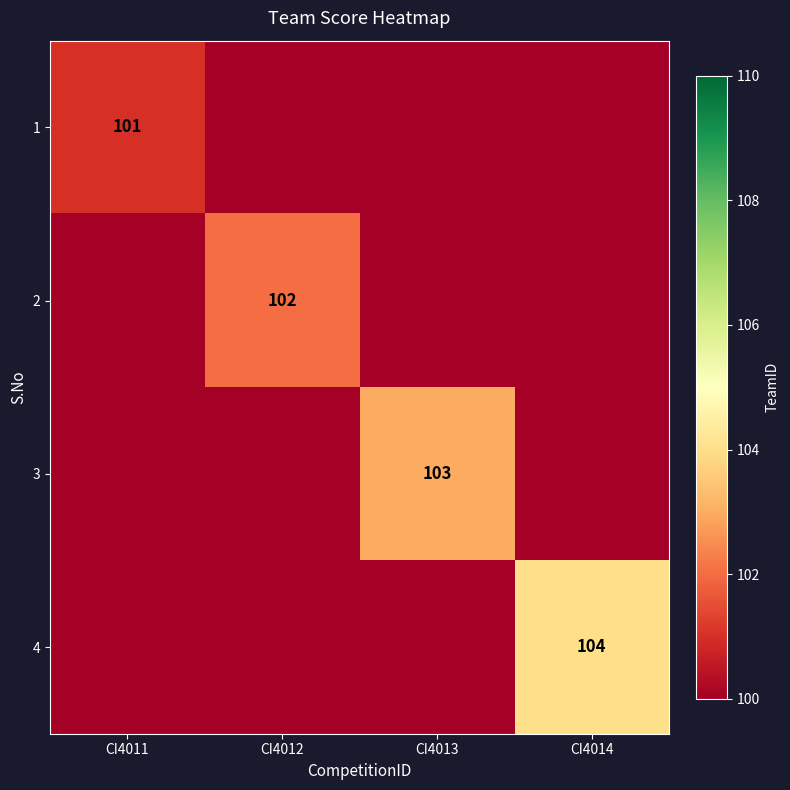

The value of 4 at CI4014 is 41. True or false?

False